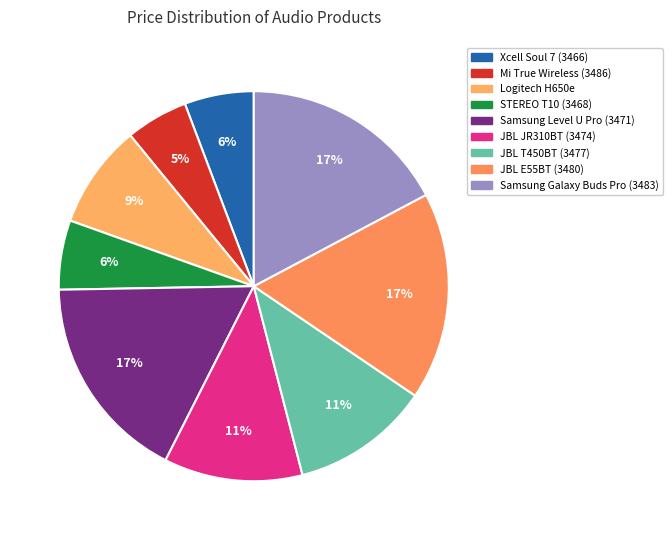

What is the largest slice in the pie chart?

3471